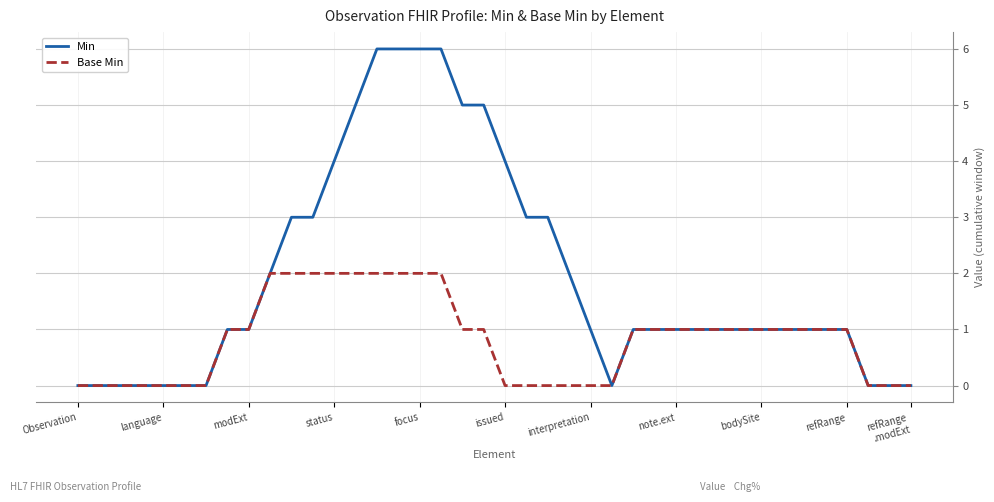

Which series has the widest spread of values?

Min